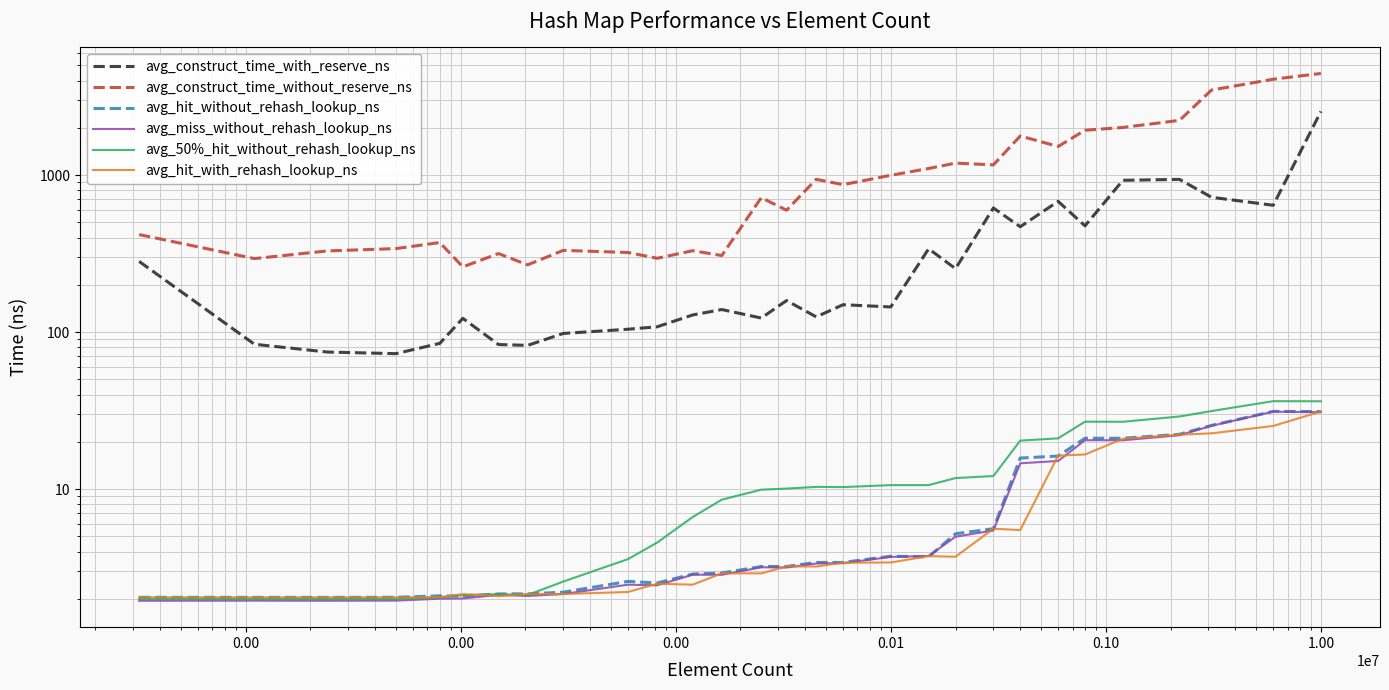

Count the number of data series in this chart.

6